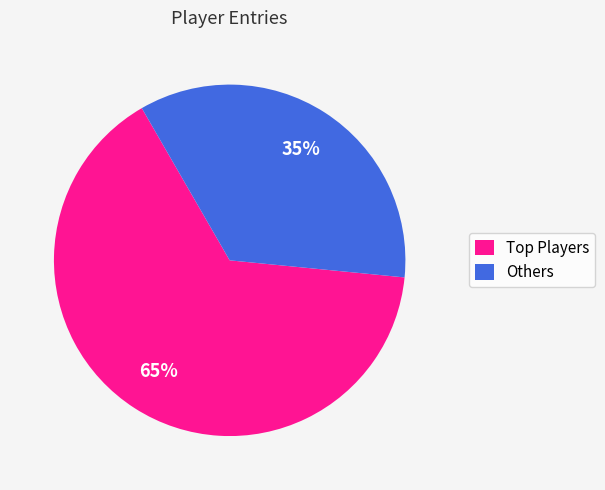

What is the majority slice?

Top Players